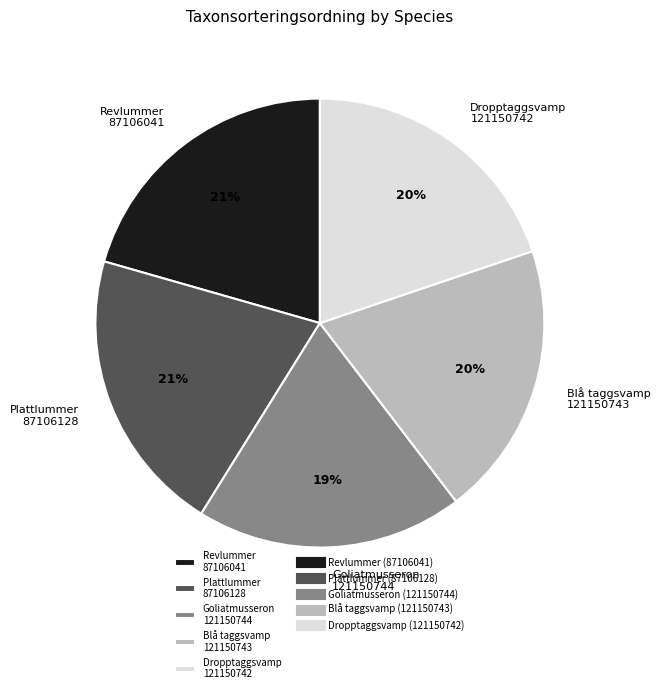

The Blå taggsvamp 121150743 slice represents 20% of the pie. True or false?

True